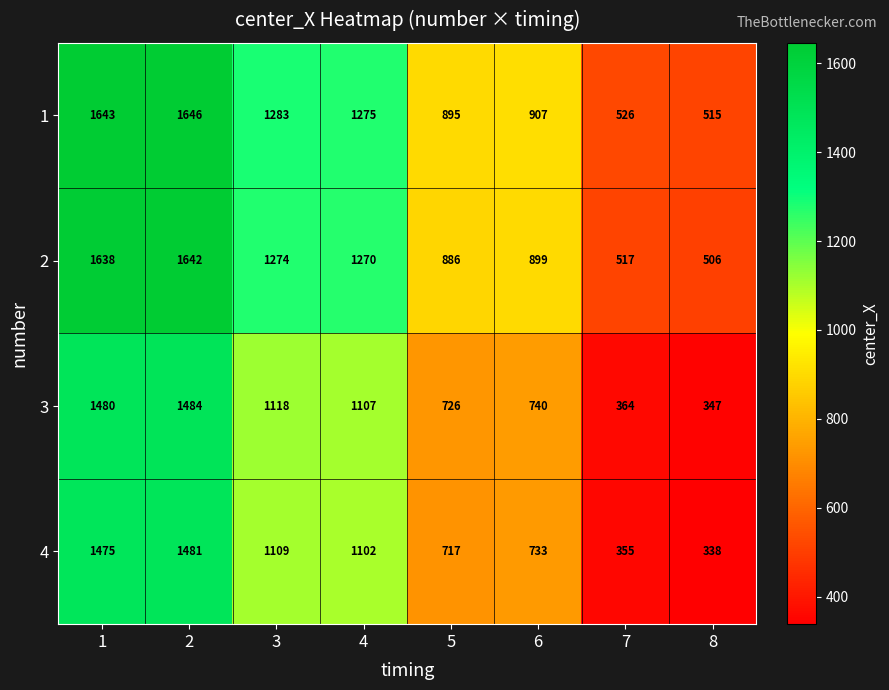

How many series are shown in this chart?

4